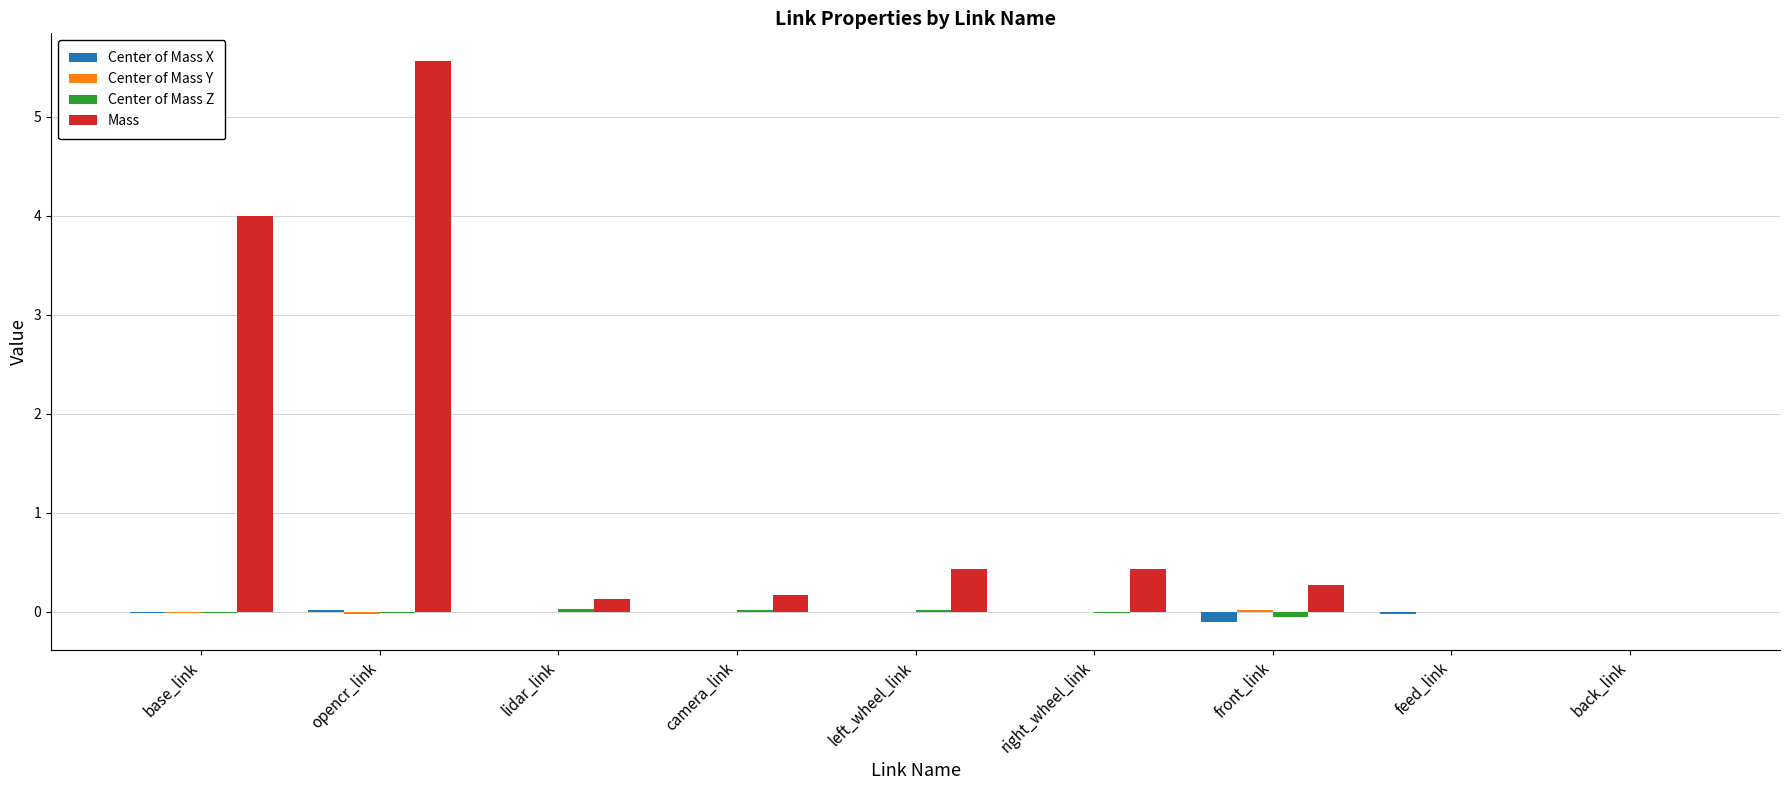

Which category has the highest value in the Mass series?

opencr_link